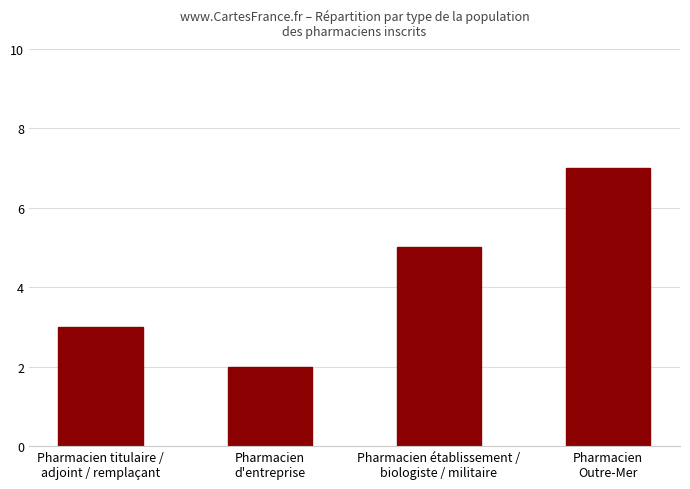

Which has a higher value, Pharmacien titulaire /
adjoint / remplaçant or Pharmacien établissement /
biologiste / militaire?

Pharmacien établissement /
biologiste / militaire